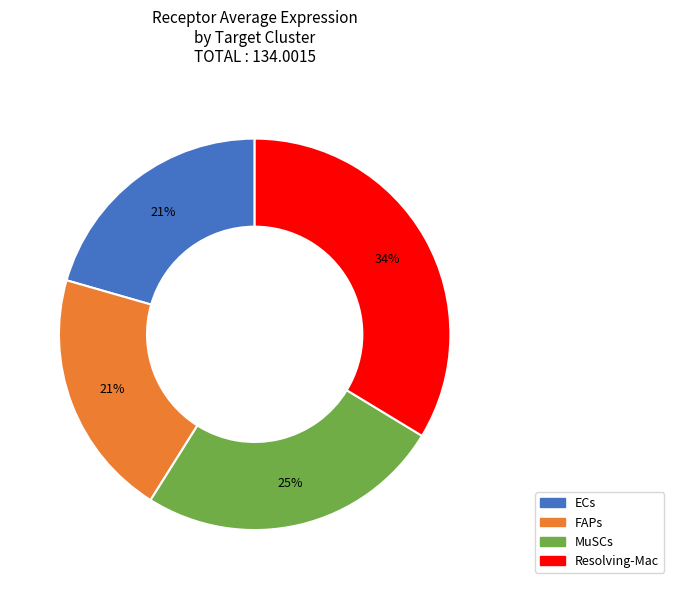

Do ECs and FAPs together represent more than half of the pie?

No